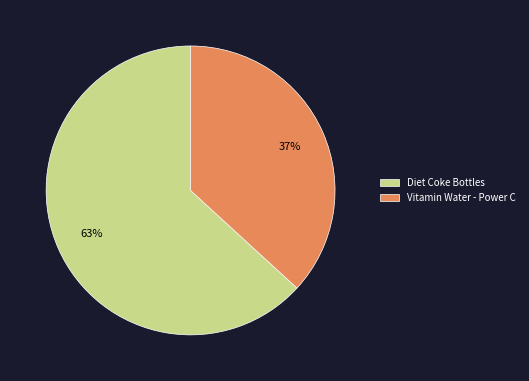

True or false: Vitamin Water - Power C accounts for 37% of the total.

True